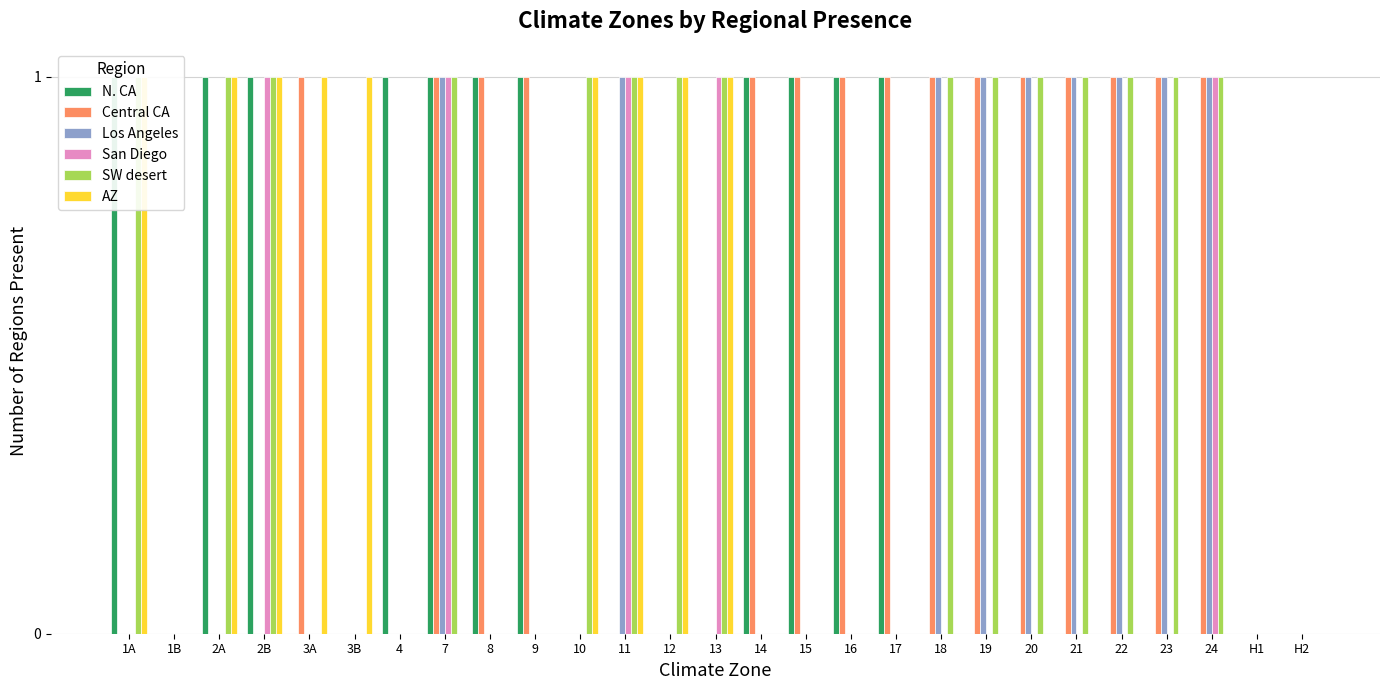

The Central CA series shows 0 at 23. True or false?

False